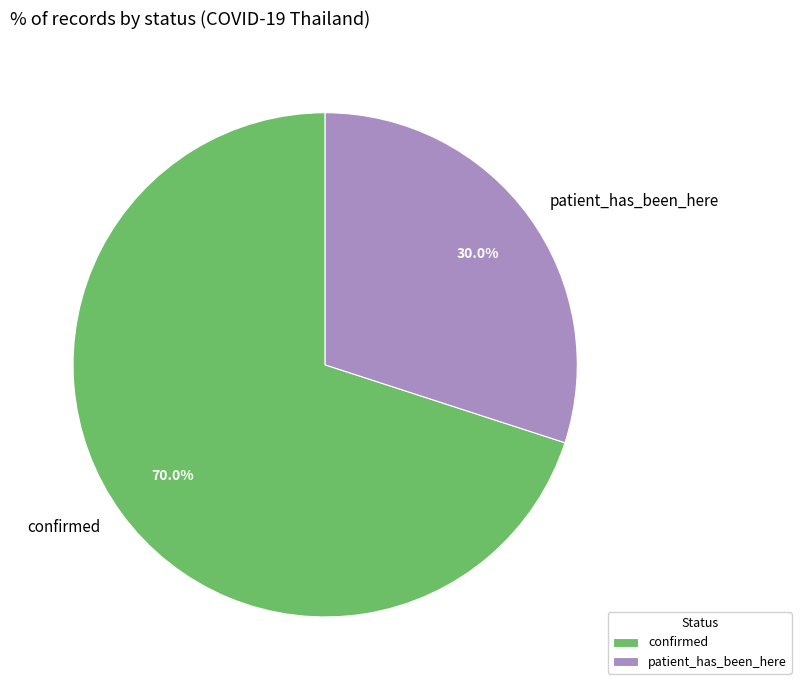

To the nearest percent, what is the combined percentage of confirmed and patient_has_been_here?

100%